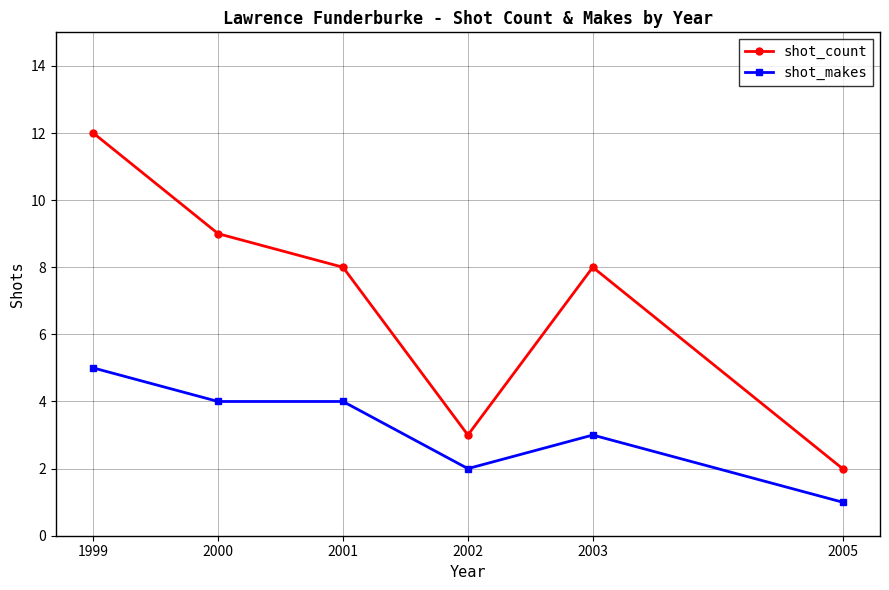

Rank the series by their maximum value, from lowest to highest.

shot_makes, shot_count